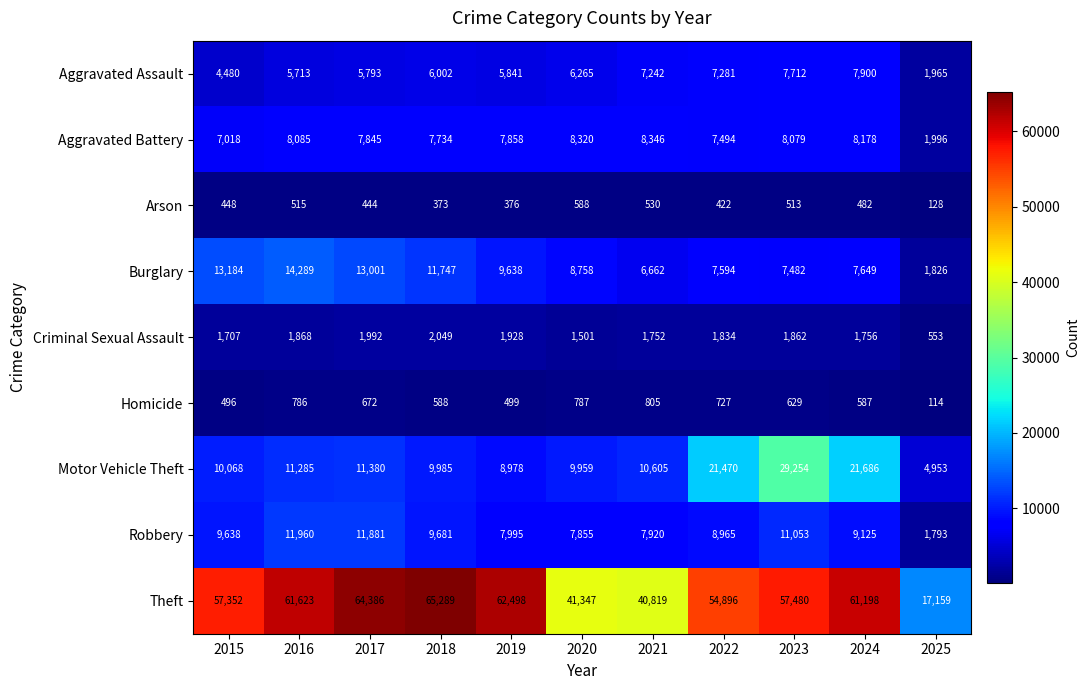

What is the difference between the second highest and second lowest values in the Arson series?

157